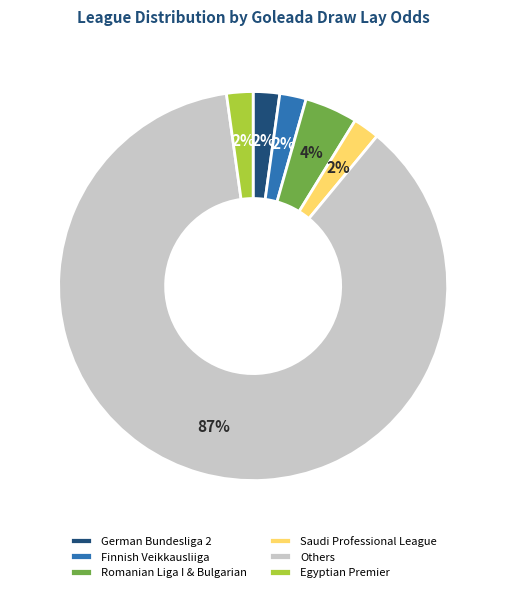

What is the ratio of the value at German Bundesliga 2 to the value at Romanian Liga I & Bulgarian?

0.5